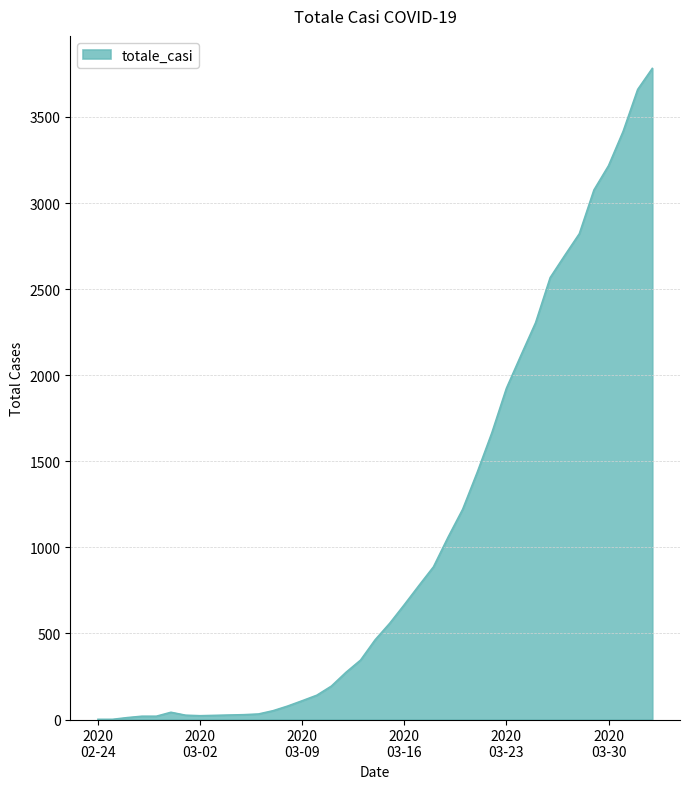

What is the difference between the maximum and minimum values?

3781